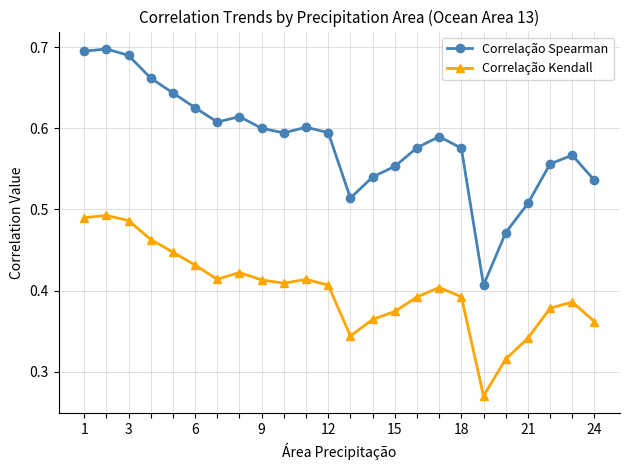

True or false: Correlação Kendall has more than 1 points higher than both neighbors.

True